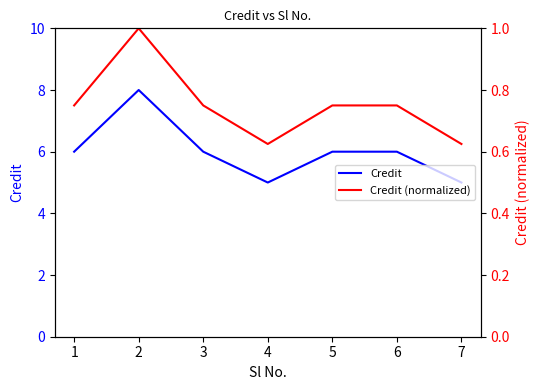

Rank the series by their average value, from lowest to highest.

Credit (normalized), Credit